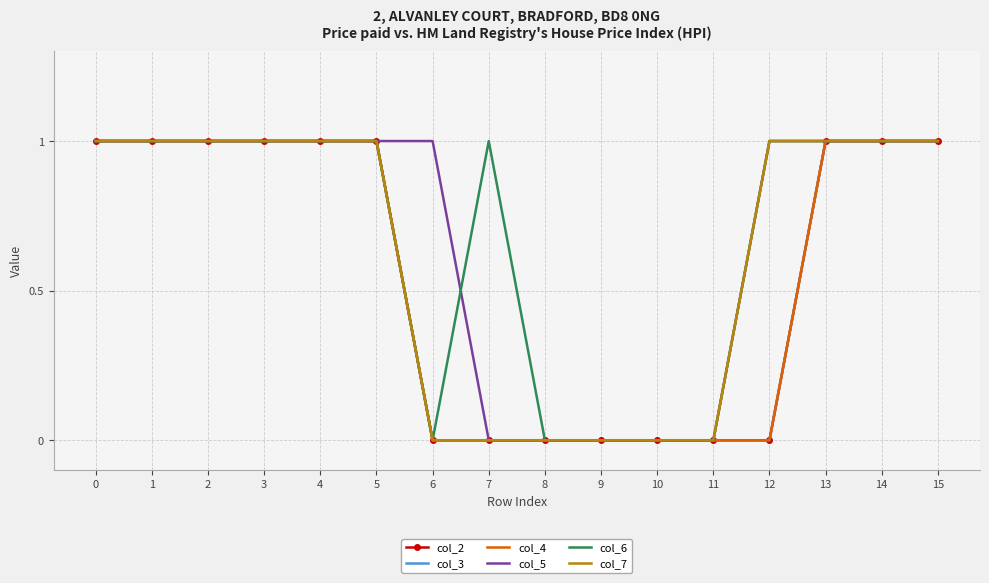

Rank the series at 15 from highest to lowest value.

col_2, col_3, col_4, col_5, col_6, col_7